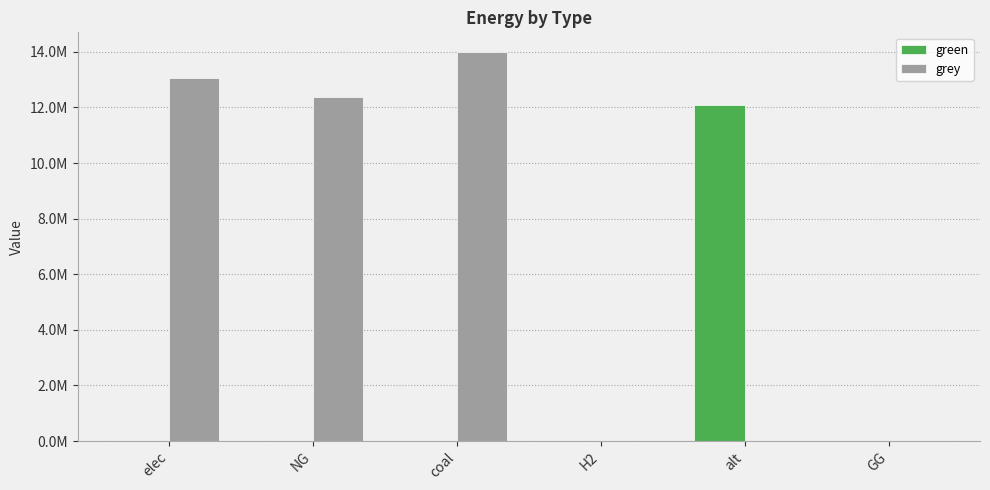

Reading right to left, transcribe all the data shown in this chart.

green: GG=0.0	alt=12083802.7	H2=0.0	coal=0.0	NG=0.0	elec=0.0
grey: GG=0.0	alt=0.0	H2=0.0	coal=14000035.2	NG=12360160.2	elec=13055713.3